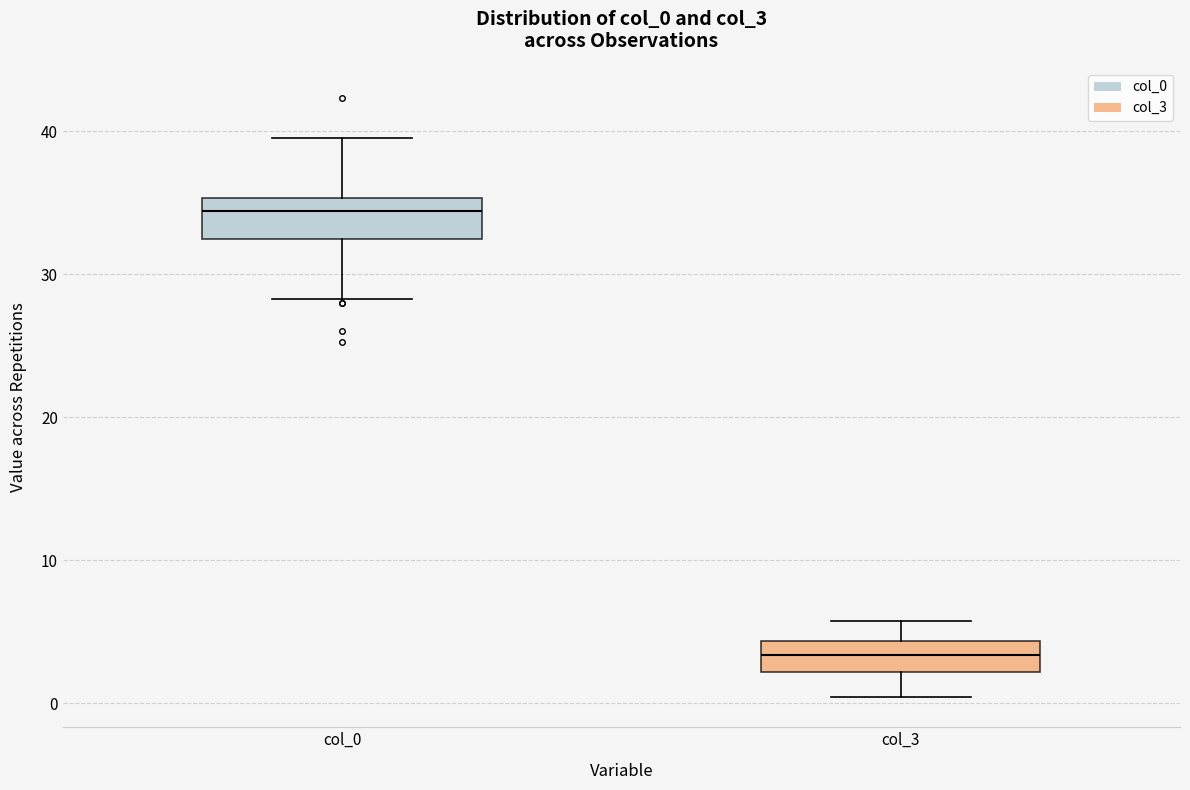

Which box has the highest median line?

col_0